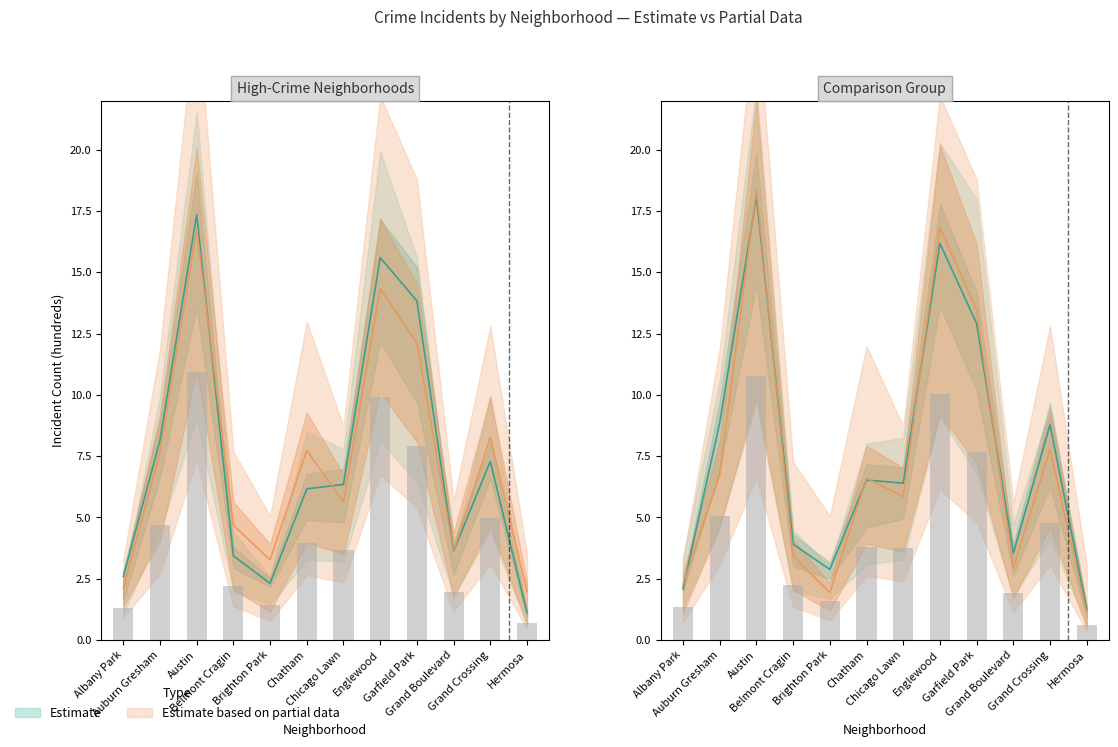

What is the label of the 4th bar from the left?

Belmont Cragin